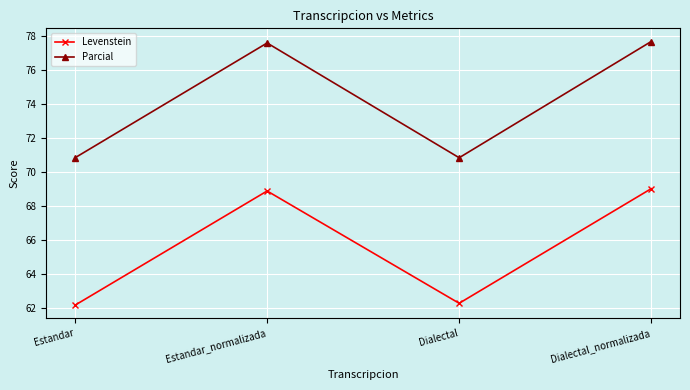

Which series has the largest total across all categories?

Parcial